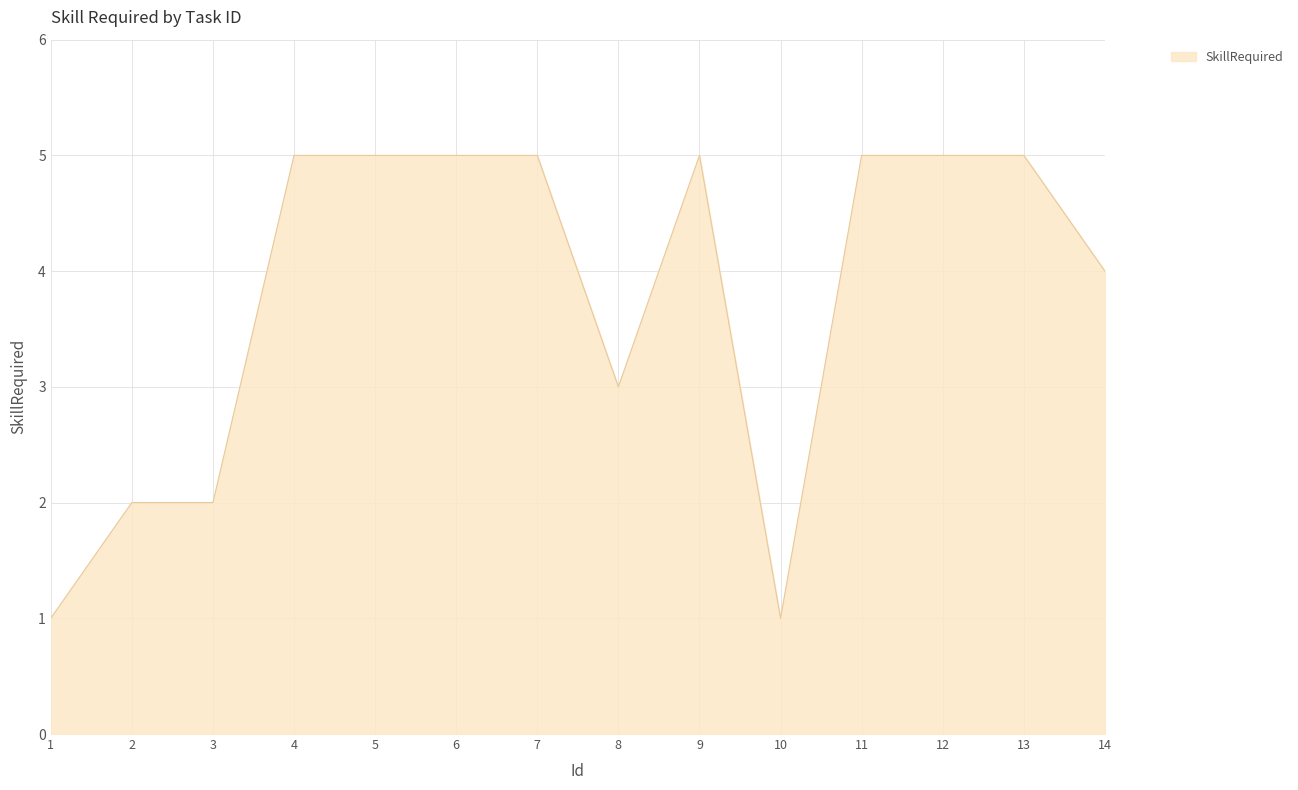

Reading right to left, what are all the values shown in this chart?

4	5	5	5	1	5	3	5	5	5	5	2	2	1